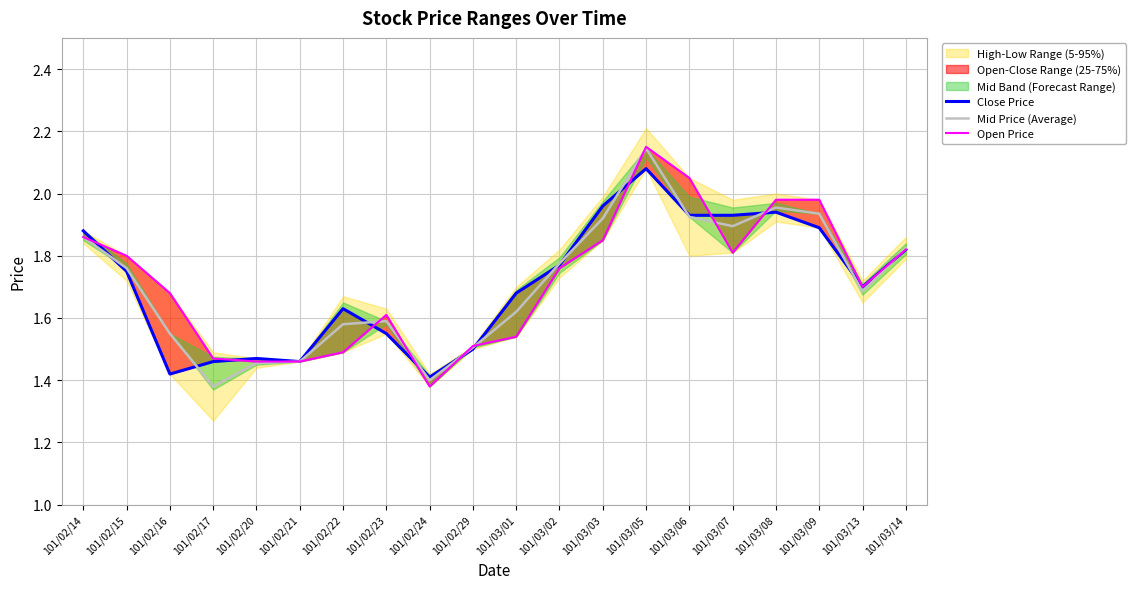

At which label is Close Price closest to 1?

101/02/24